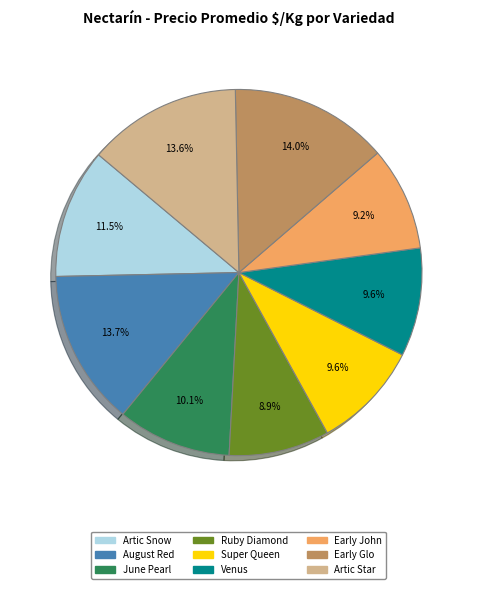

Is Artic Star the majority of the pie?

No